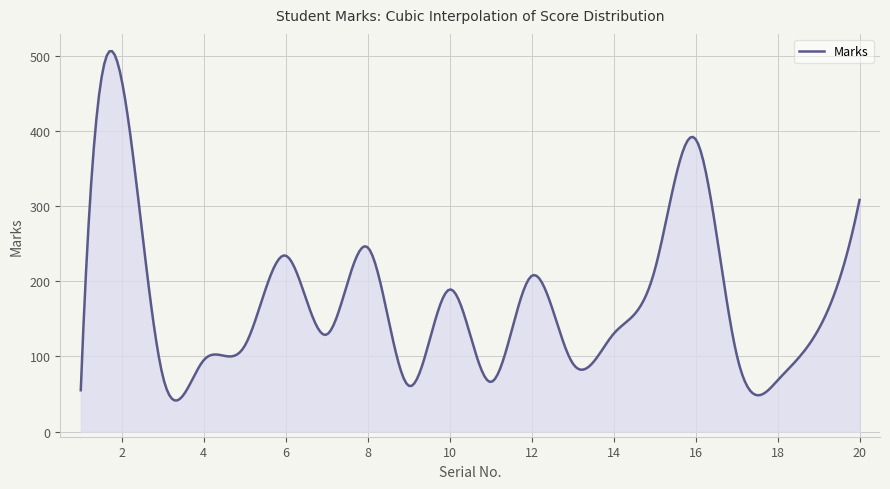

What is the sum of all values?

51895.3